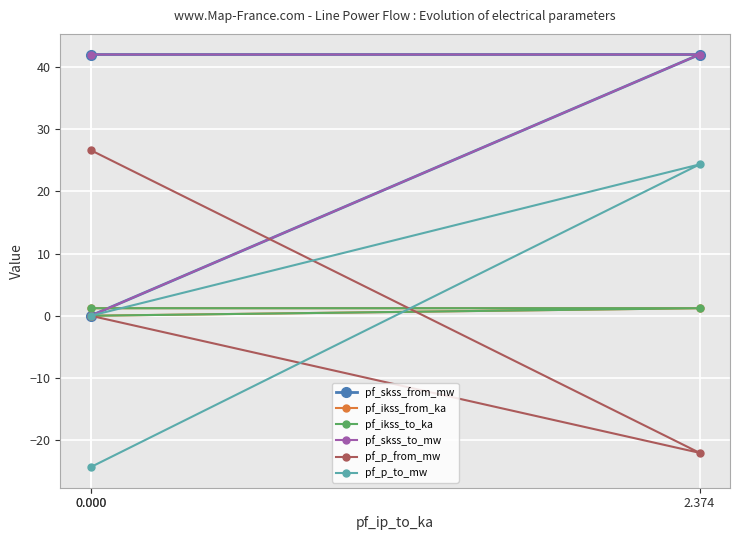

How many data points does each series have?

3